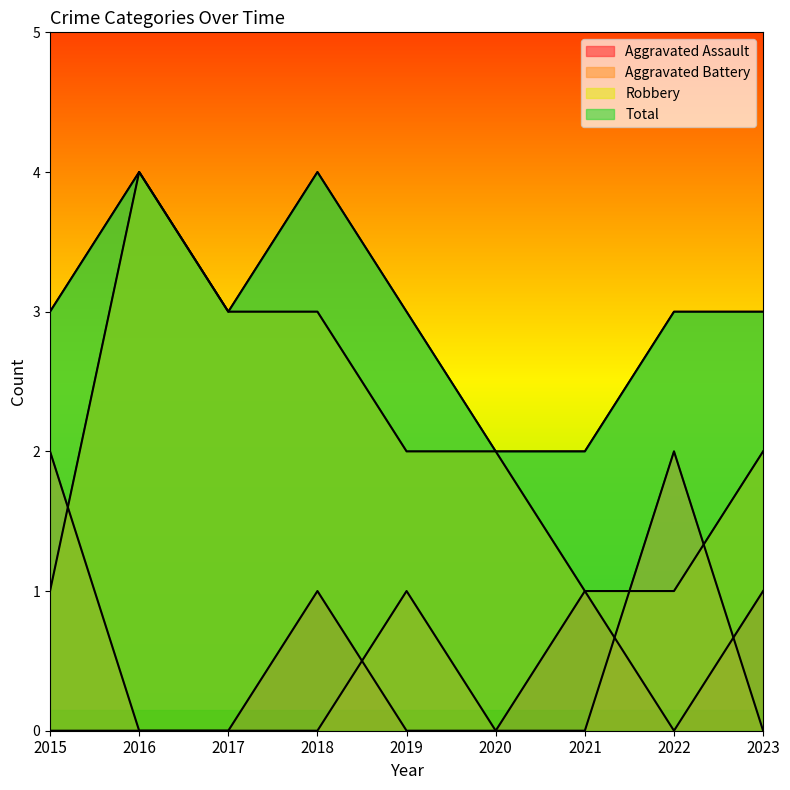

Which series has the largest range (max minus min)?

Robbery